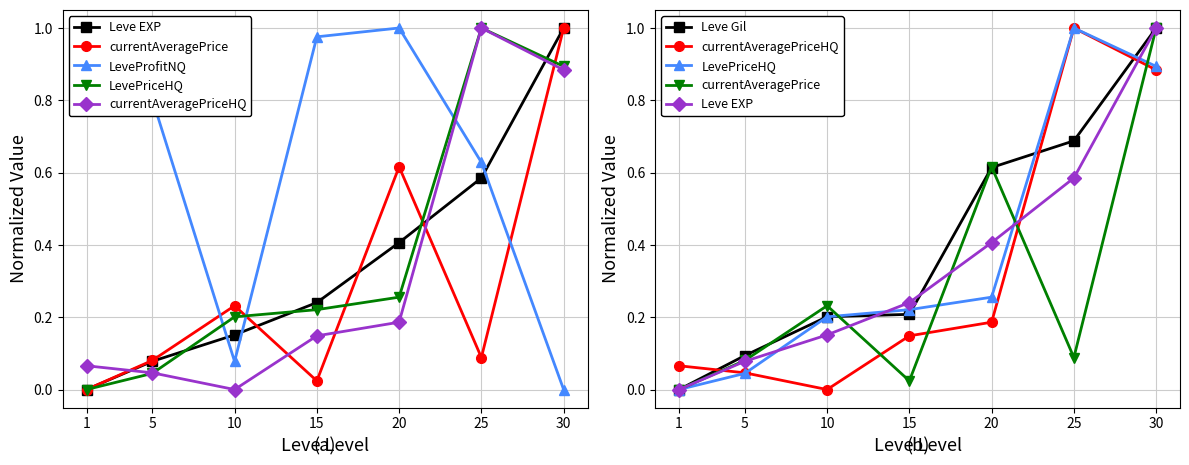

What value does the currentAveragePriceHQ series have at 25?

1.0